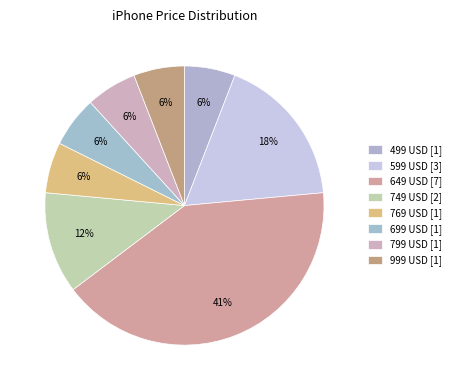

Which slice is the smallest?

499 USD